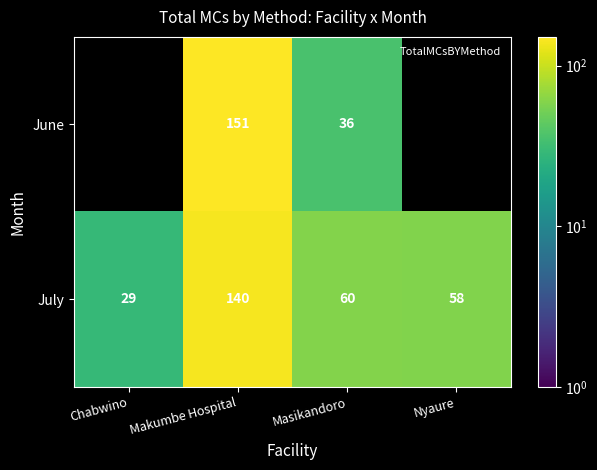

How many data points does each series have?

4